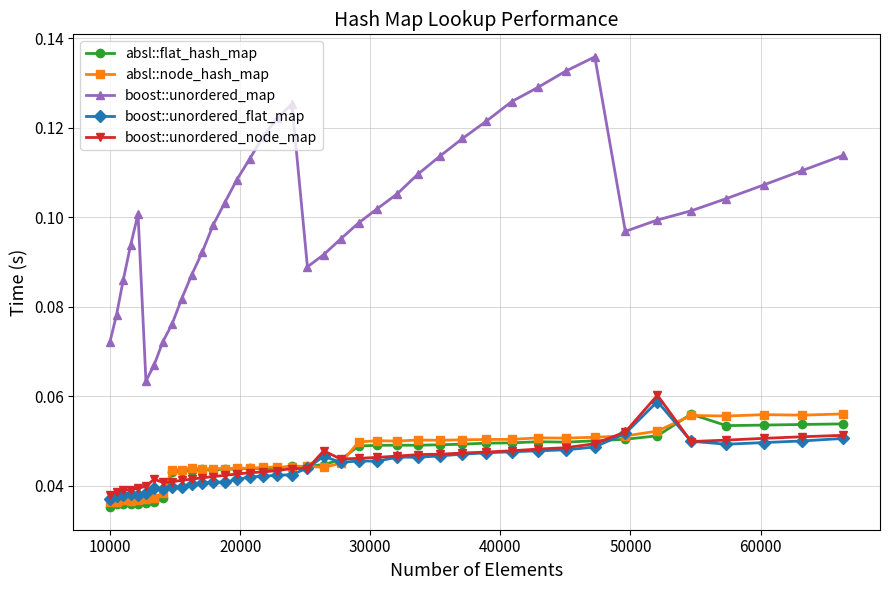

Which series has the widest spread of values?

boost::unordered_map